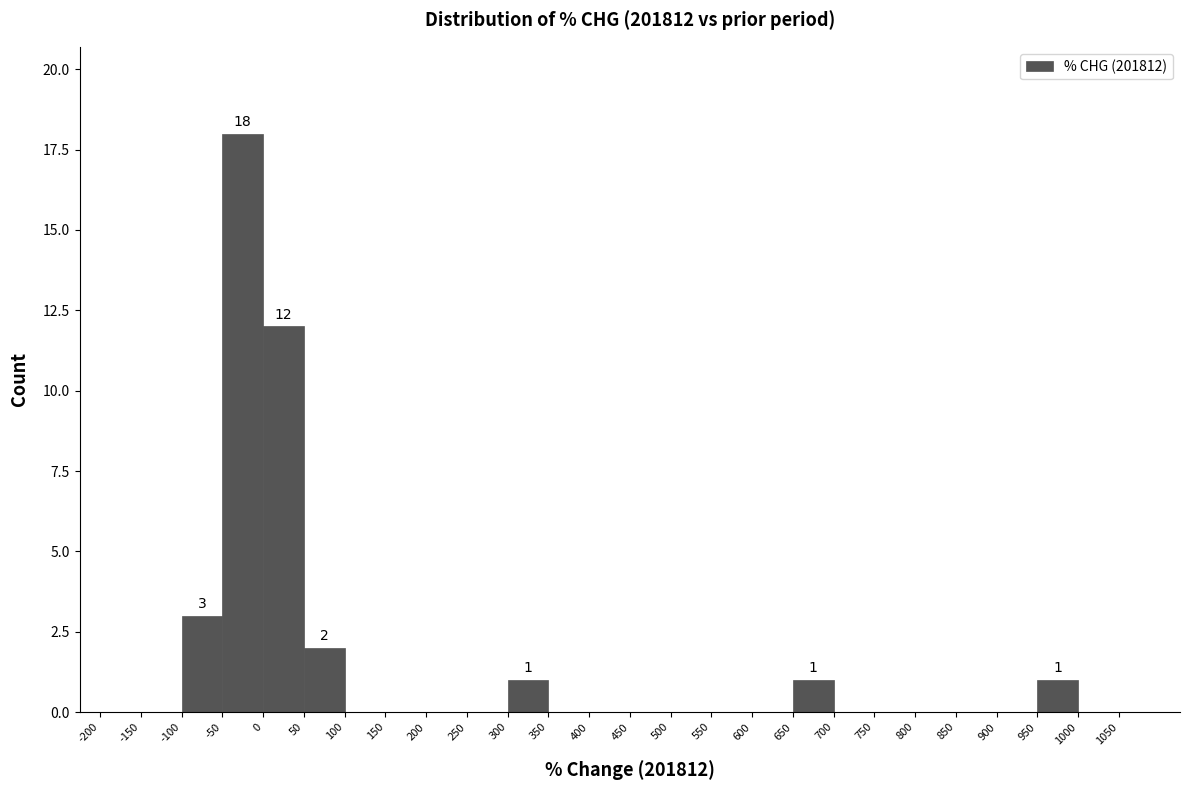

Over which range of the x-axis is the bar tallest?

-50 to 0